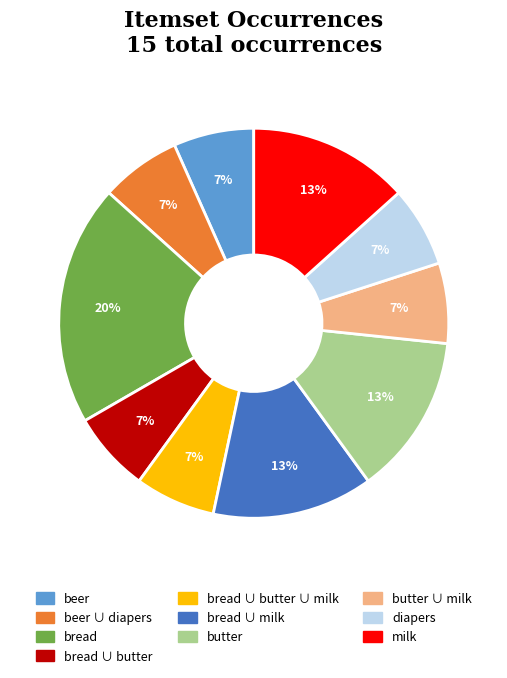

What percentage is the bread ∪ butter ∪ milk slice, to the nearest percent?

7%